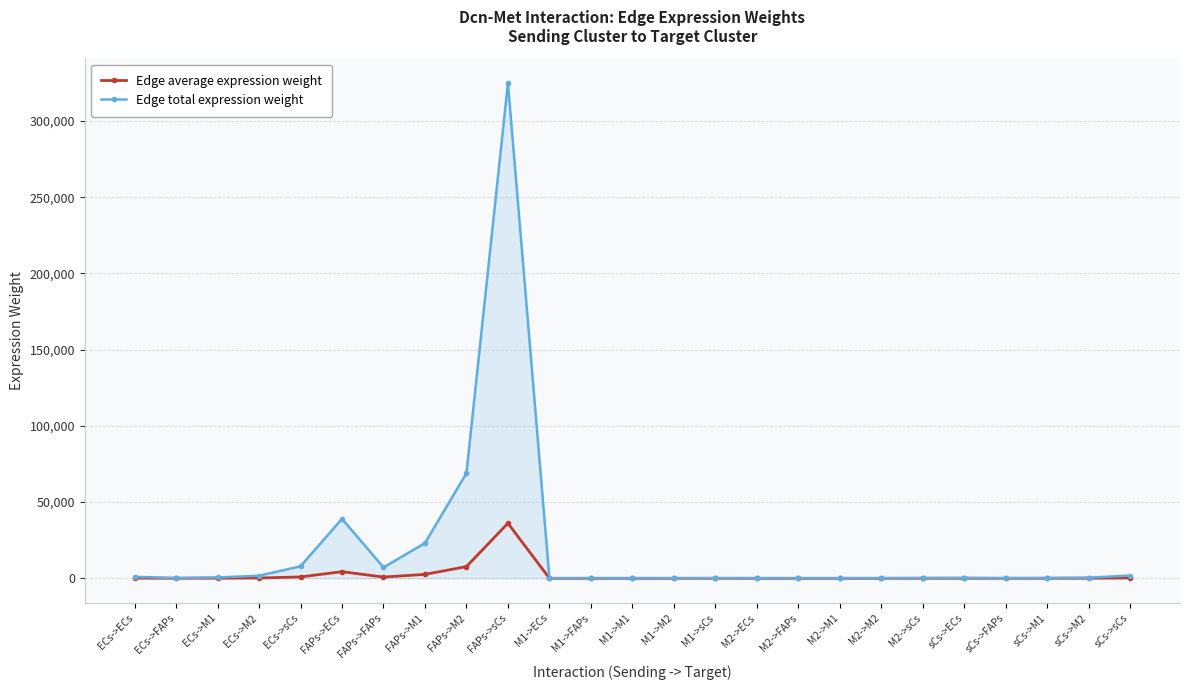

At which category is the sum across all series the highest?

FAPs->sCs